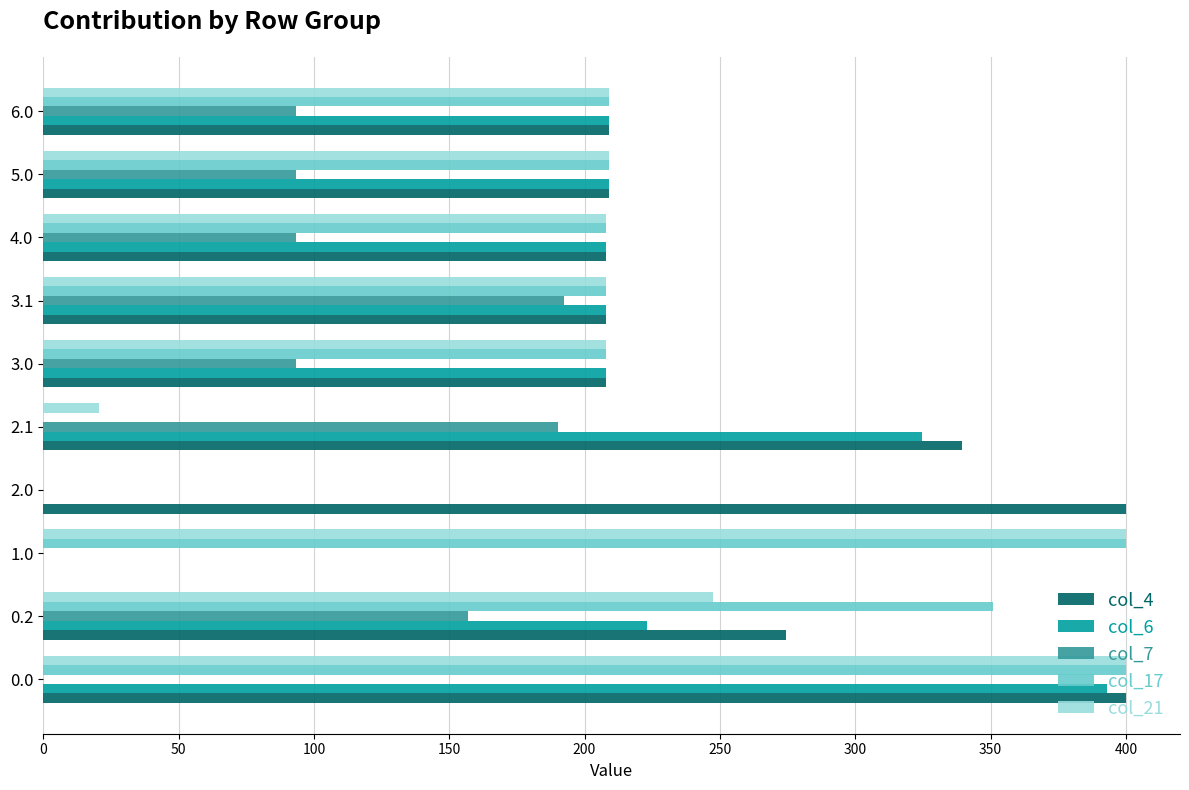

Which series changed the most between 0.2 and 4.0?

col_17